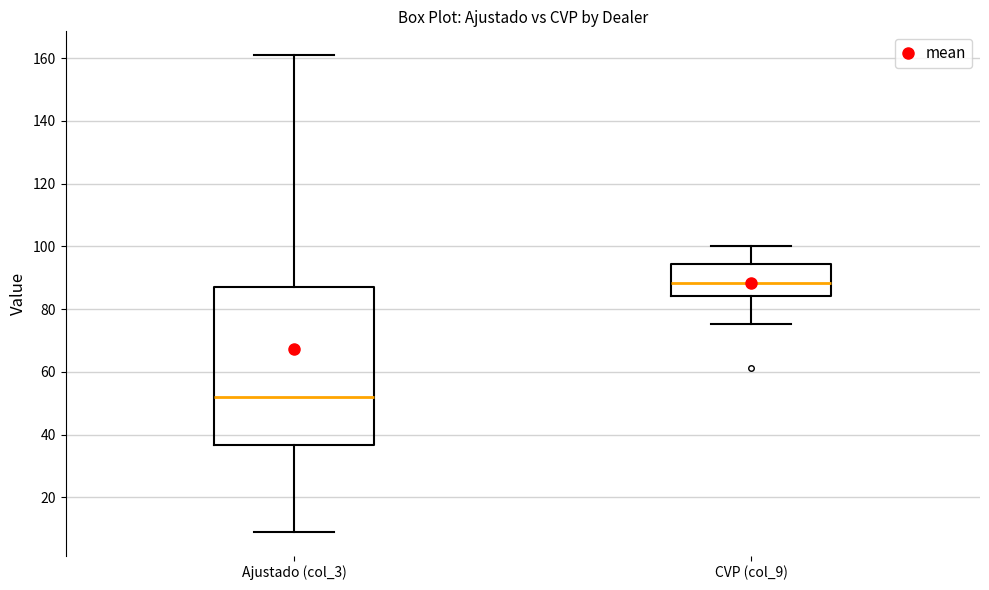

Reading left to right, transcribe this box plot: for each box, give where its median line is, the range the box spans, and where its two whiskers end, as read against the y-axis. The values are not printed on the chart, so give them approximately, as read against the axis.

Ajustado (col_3): median 52, box 36 to 88, whiskers 10 to 162
CVP (col_9): median 88, box 84 to 94, whiskers 76 to 100